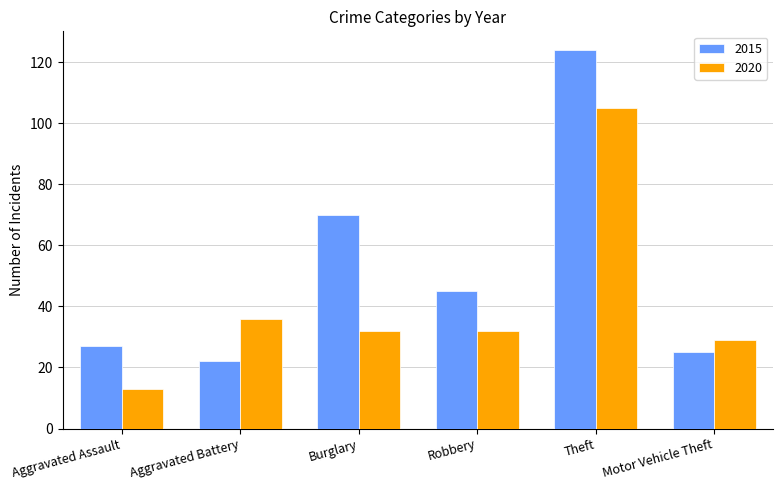

List the series in order of their peak value, highest first.

2015, 2020